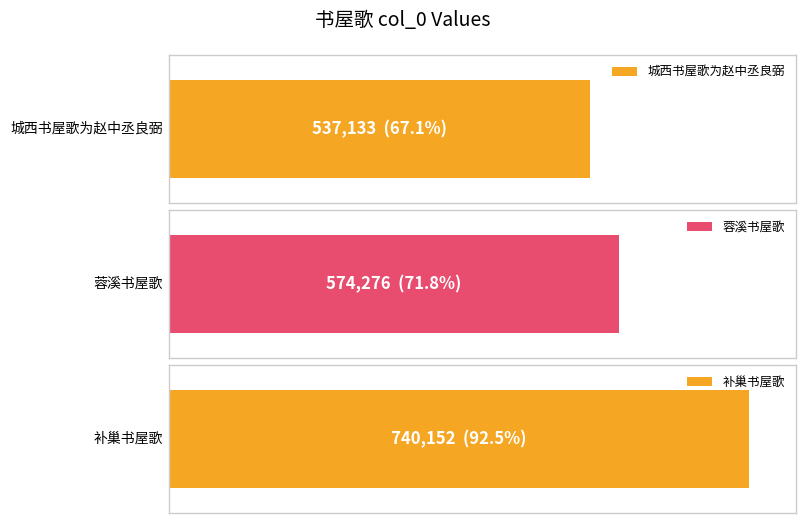

True or false: the data shows 740152 at 补巢书屋歌.

True